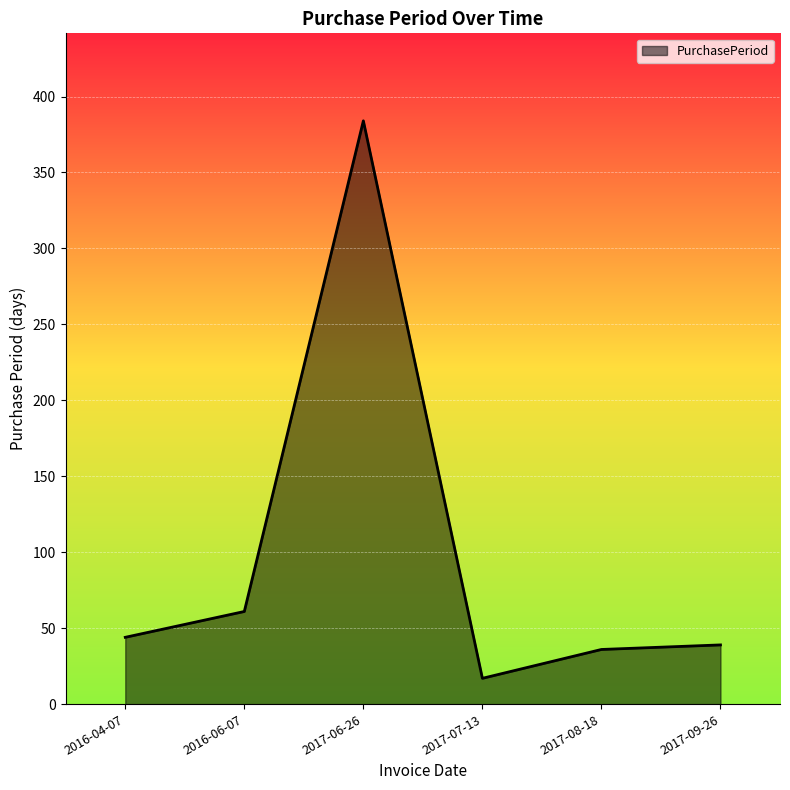

What is the sum of the values at 2017-09-26 and 2017-07-13?

56